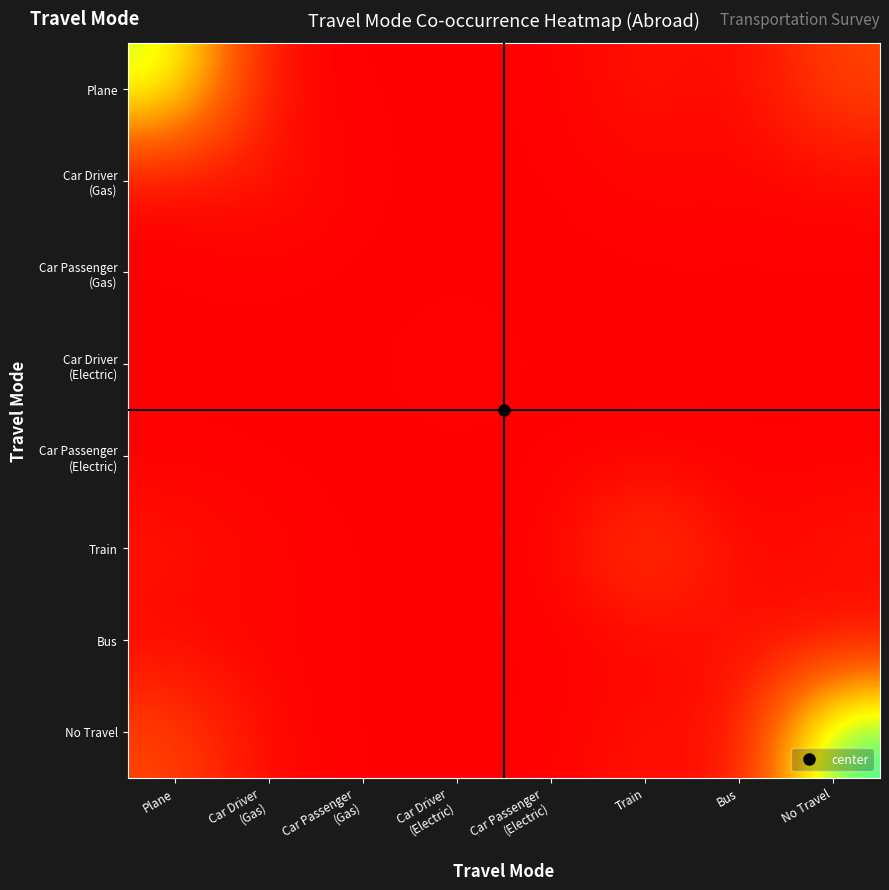

What is the spread (max minus min) of values at Car Driver
(Gas)?

3.3